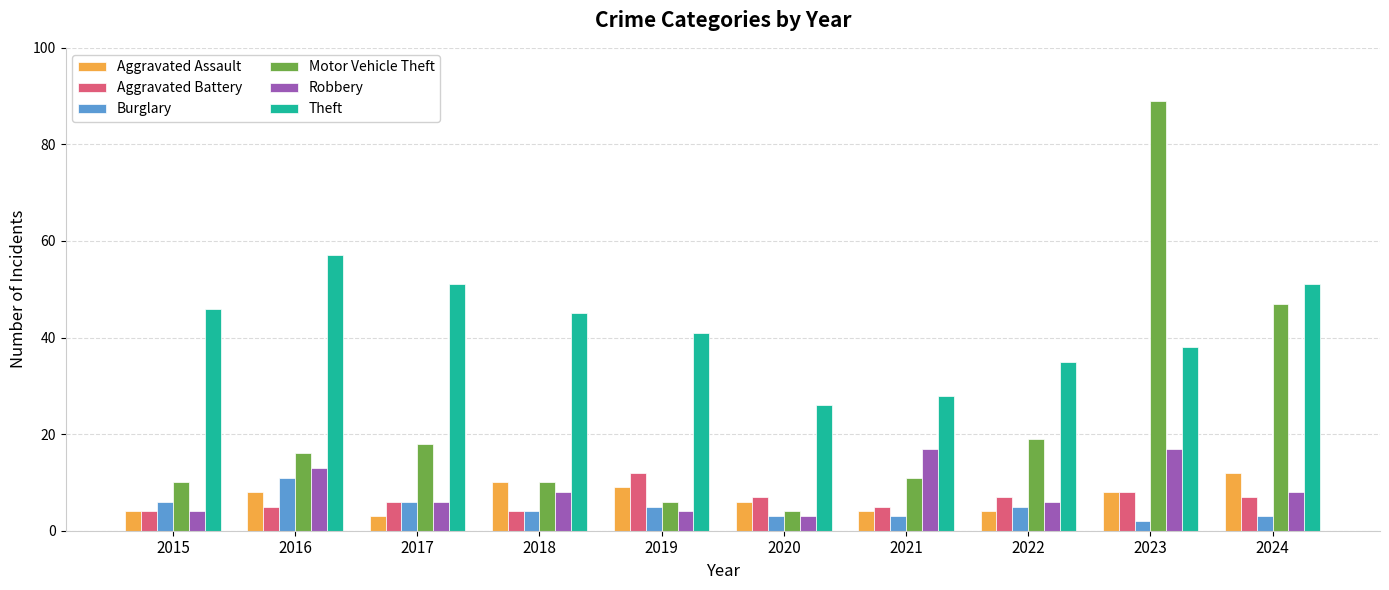

What is the highest value of the Aggravated Battery series?

12